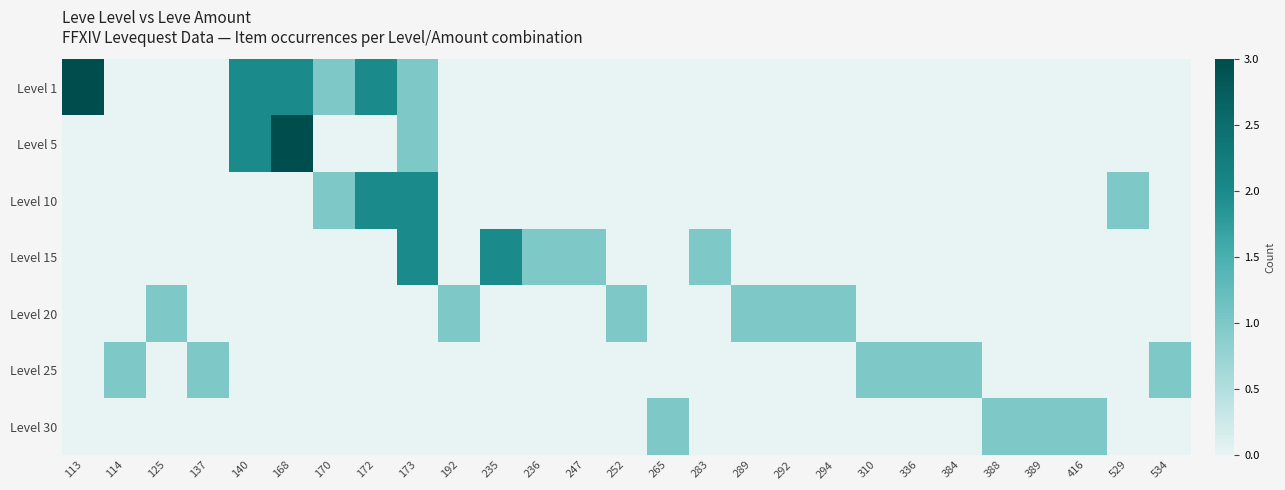

Between 192 and 265, which series saw the biggest shift?

Level 20